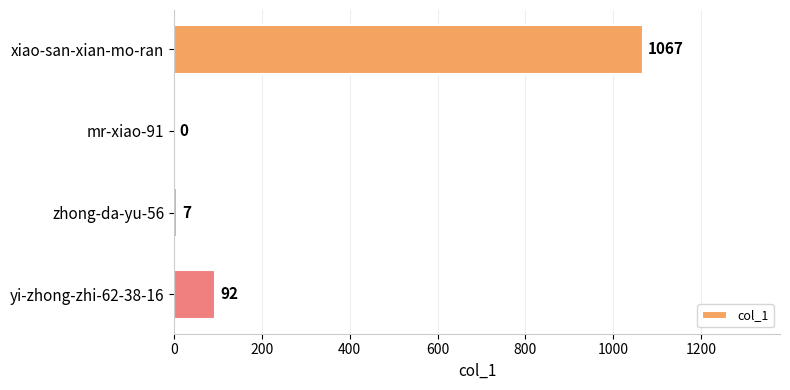

Is it true that the value at mr-xiao-91 is 521?

False